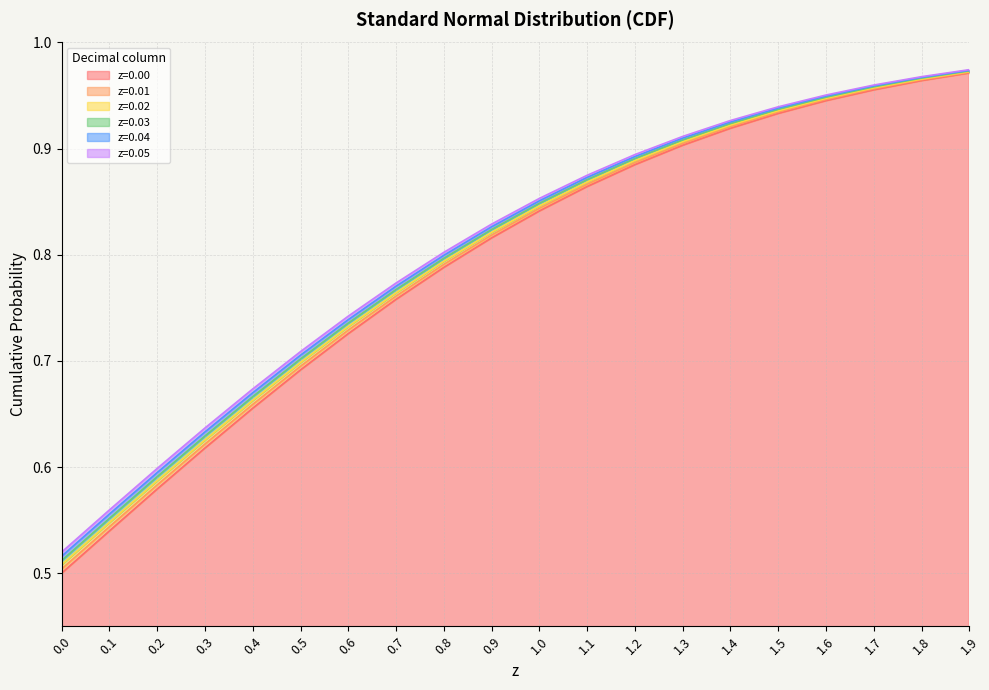

Is the value of z=0.01 at 1.9 greater than the value of z=0.03 at 0.8?

Yes